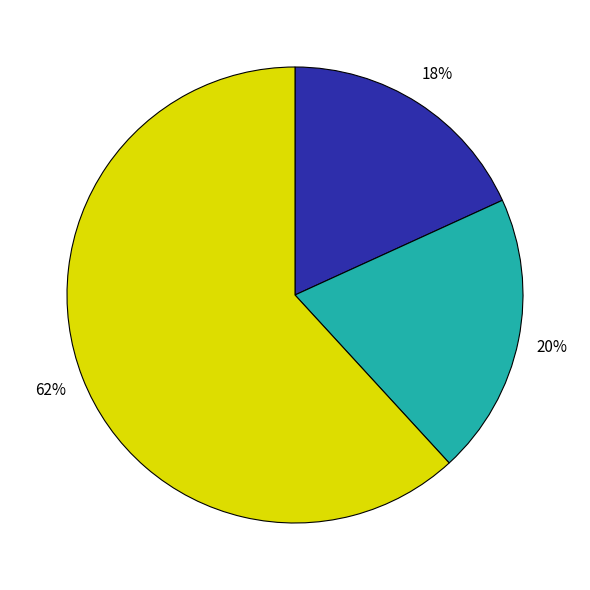

To the nearest percent, what is the difference between the largest and smallest slice percentages?

44%